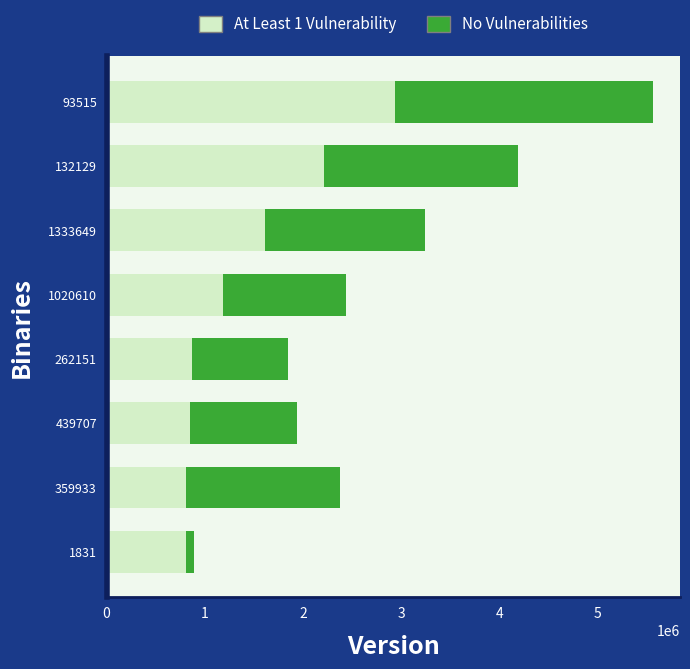

What is the highest value of the At Least 1 Vulnerability series?

2940027